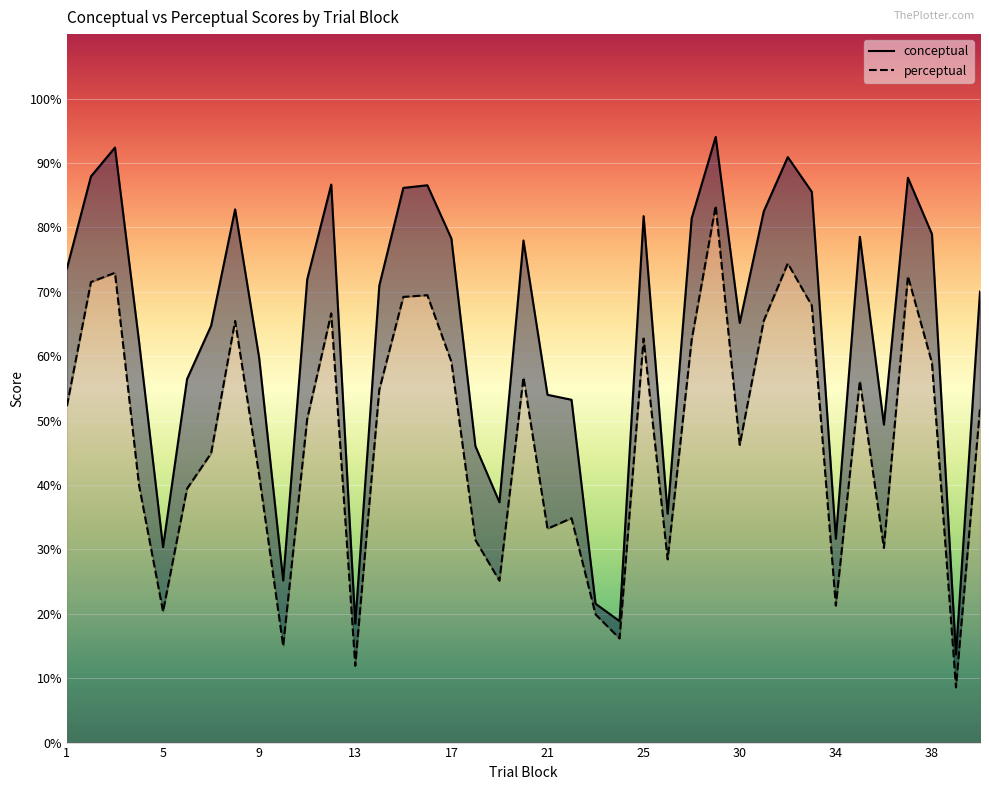

What is the difference between the perceptual values at 17 and 27?

30.7